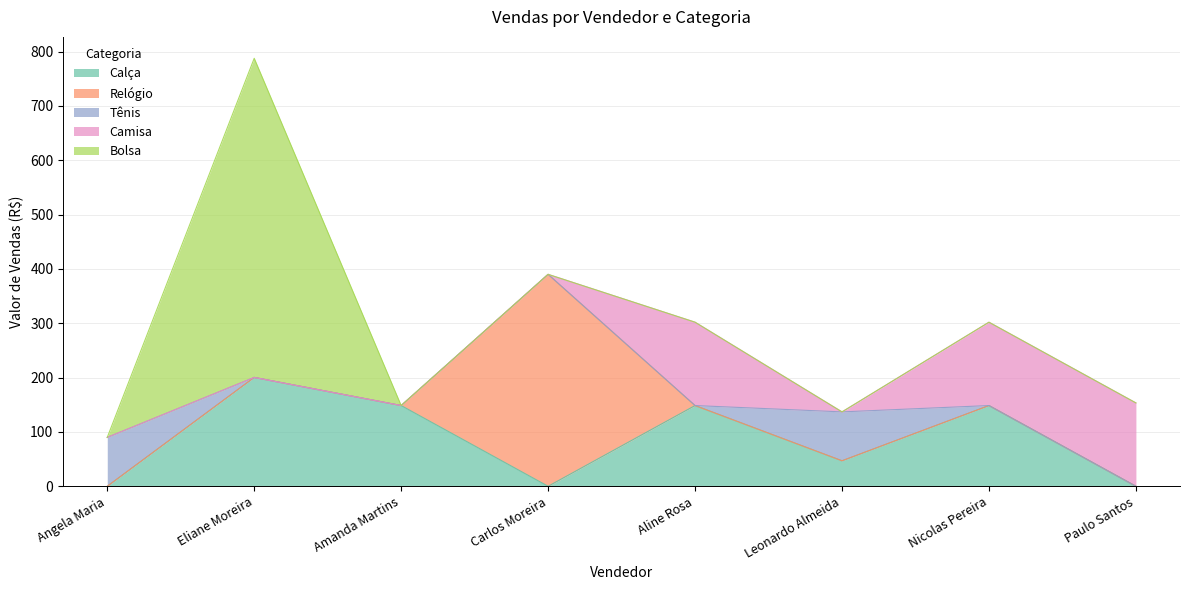

The value of Relógio at Angela Maria is 0.0. True or false?

True